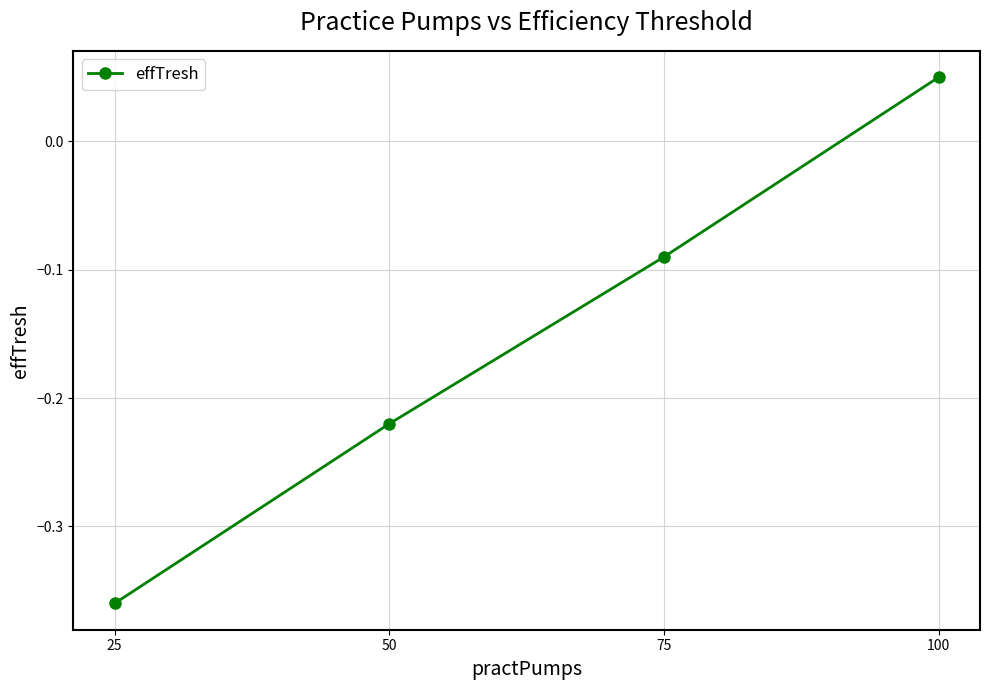

List the labels in order of value, largest first.

100, 75, 50, 25